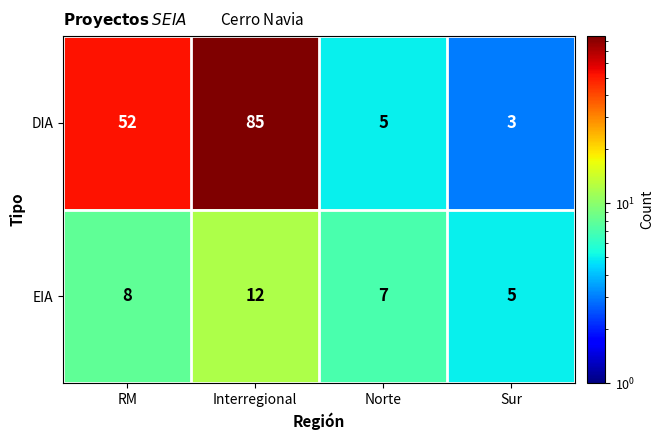

What is the average value of the DIA series?

36